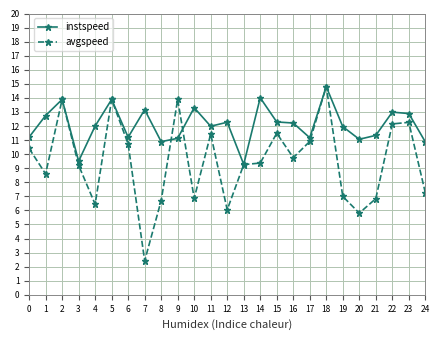

List the series in order of their overall mean, highest first.

instspeed, avgspeed